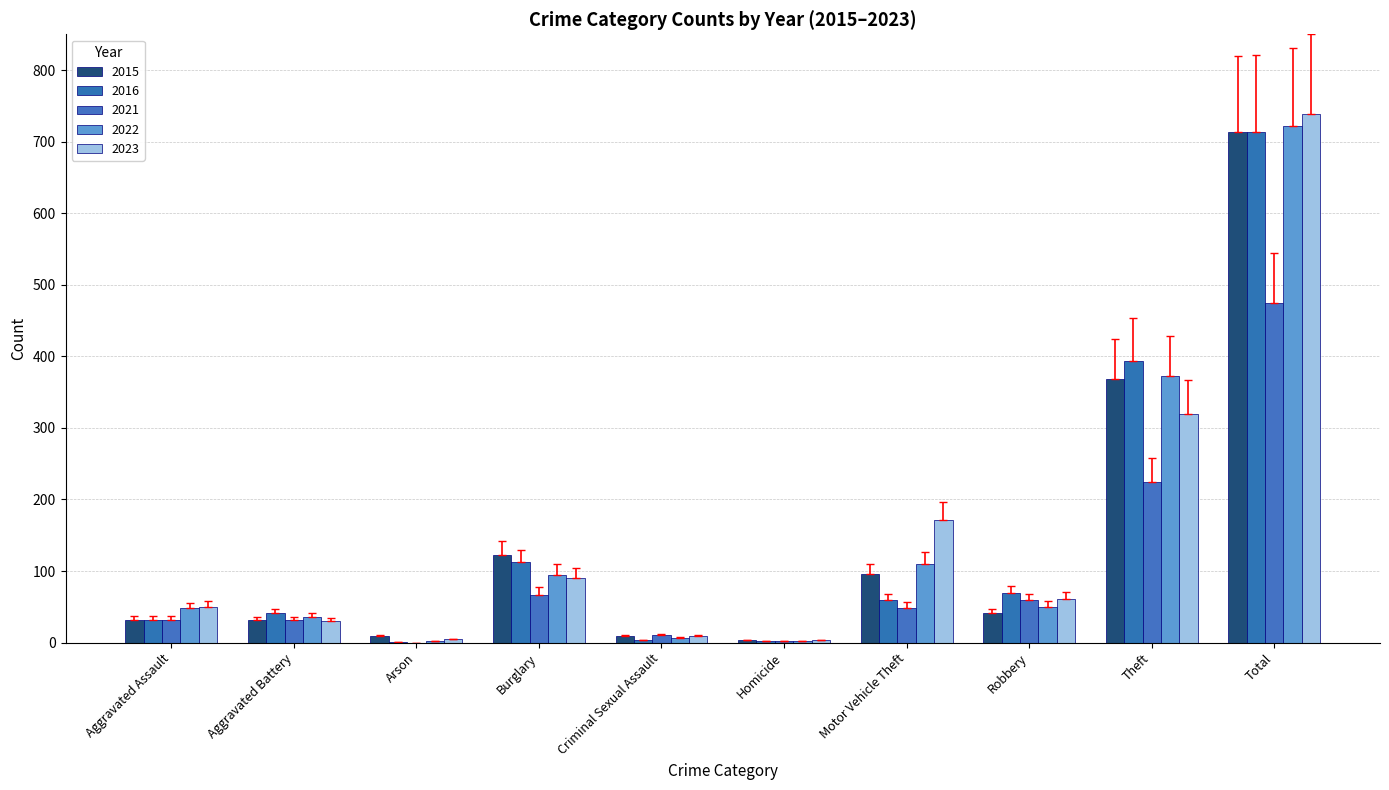

List the series in order of their peak value, highest first.

2023, 2022, 2016, 2015, 2021